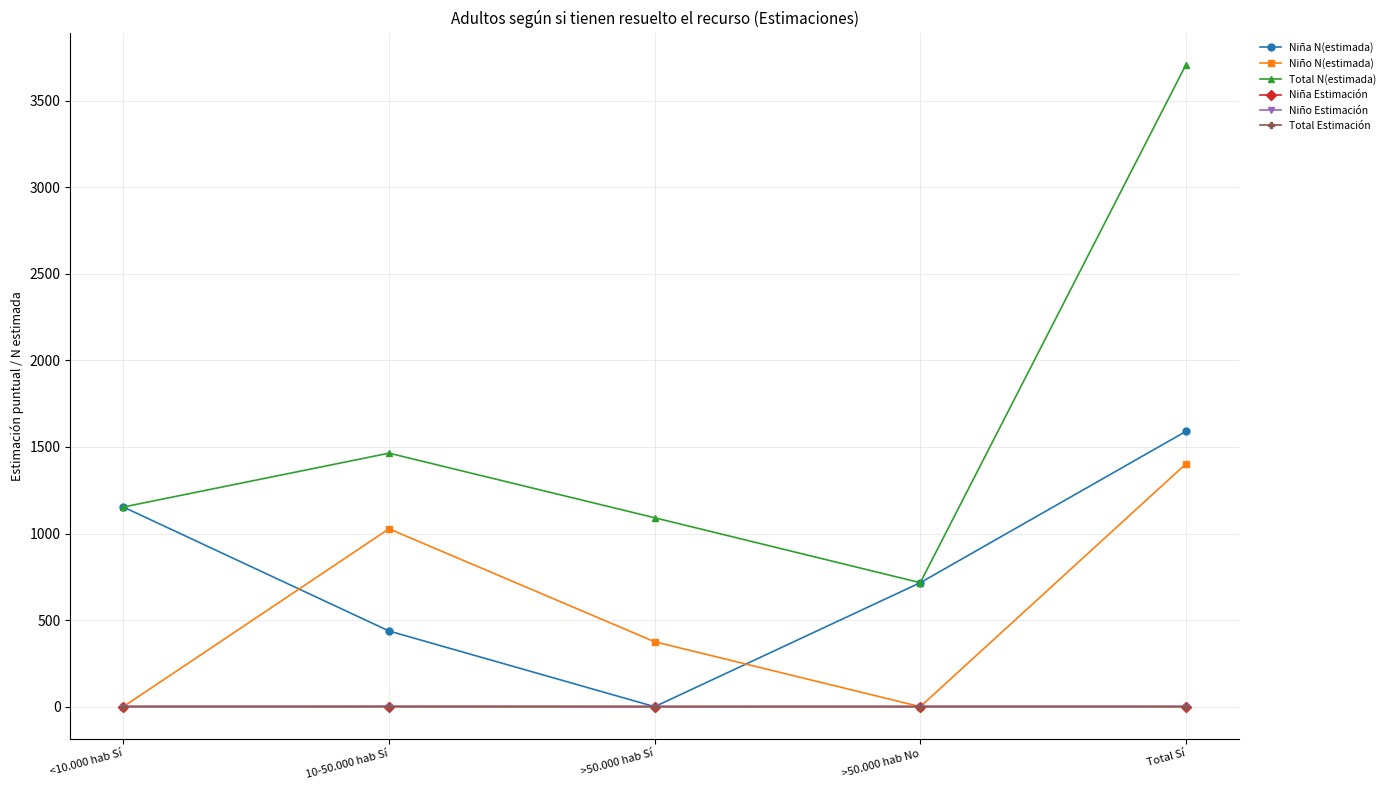

At how many categories does at least one series exceed 3108?

1